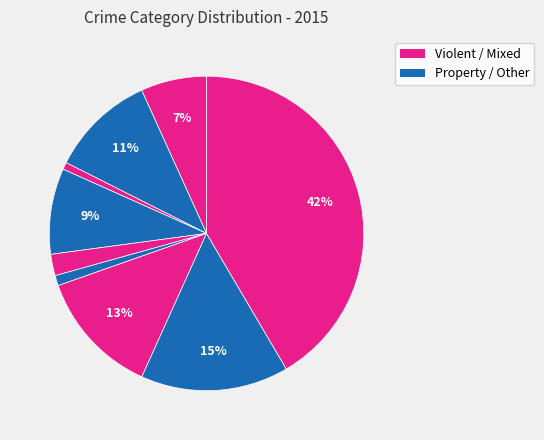

How many segments does this pie chart have?

9